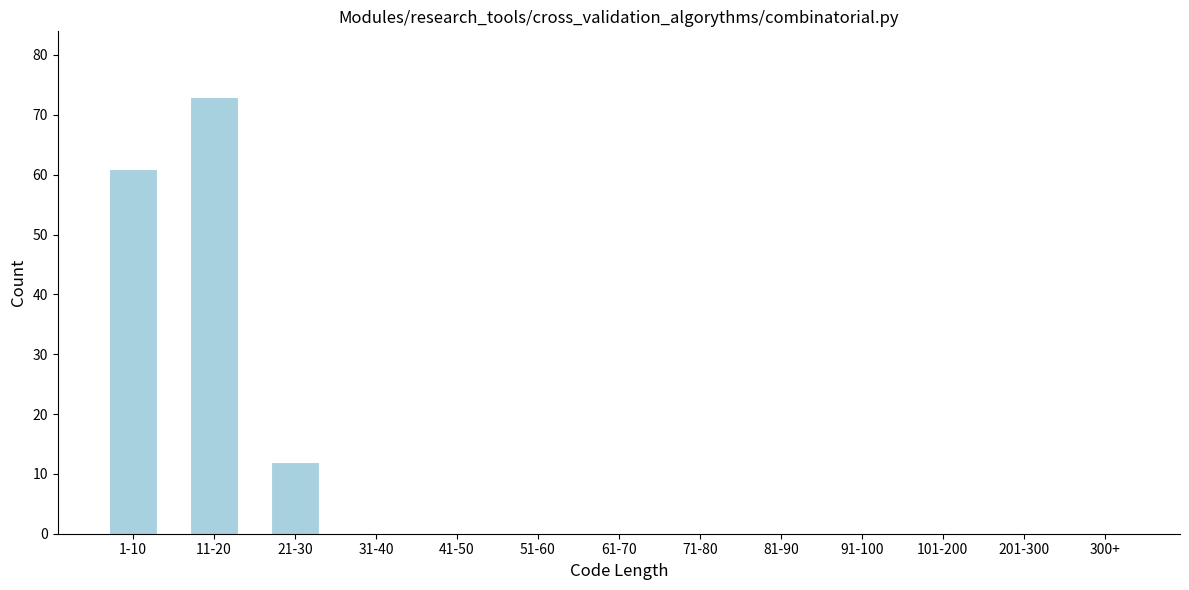

Reading left to right, transcribe all the data shown in this chart.

1-10=61	11-20=73	21-30=12	31-40=0	41-50=0	51-60=0	61-70=0	71-80=0	81-90=0	91-100=0	101-200=0	201-300=0	300+=0